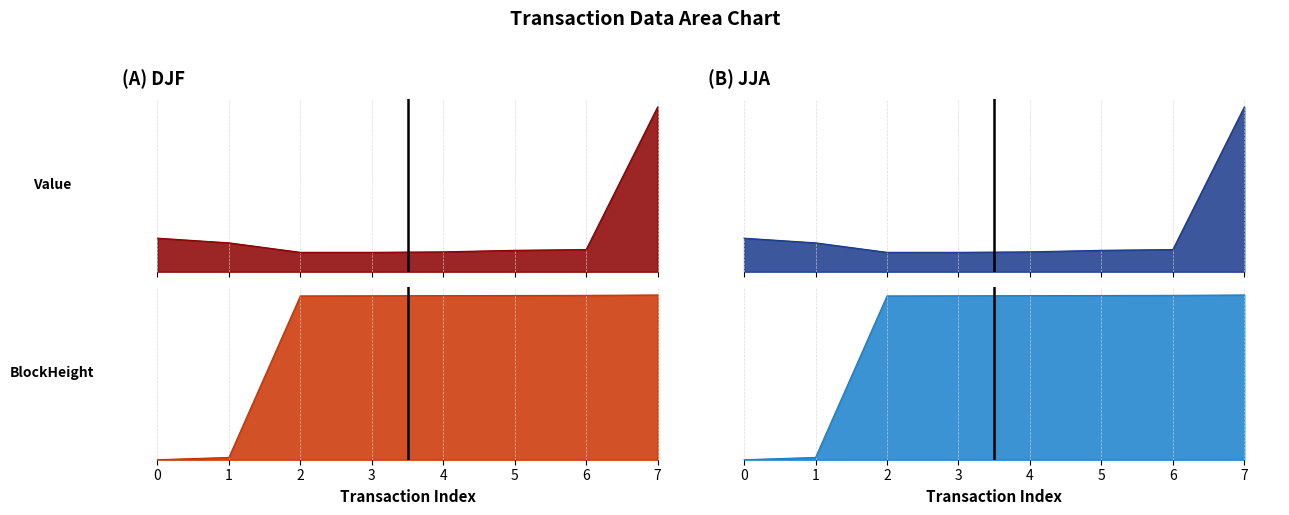

What is the sum of all values?

2.0